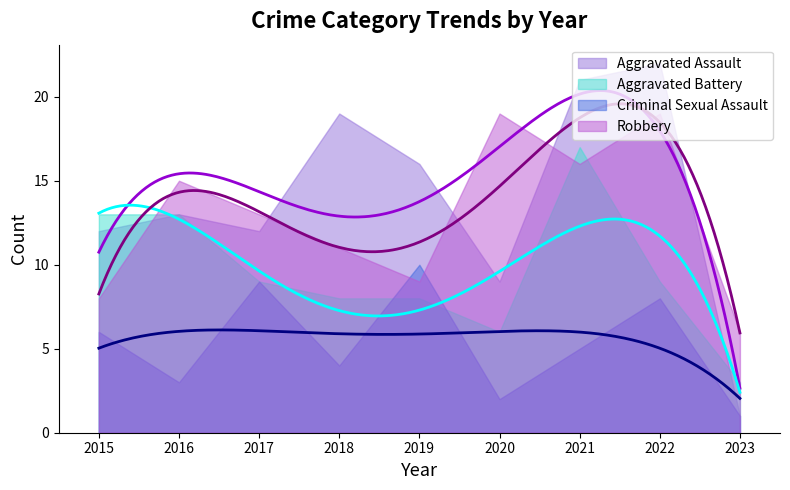

At which category is the sum across all series the highest?

2021